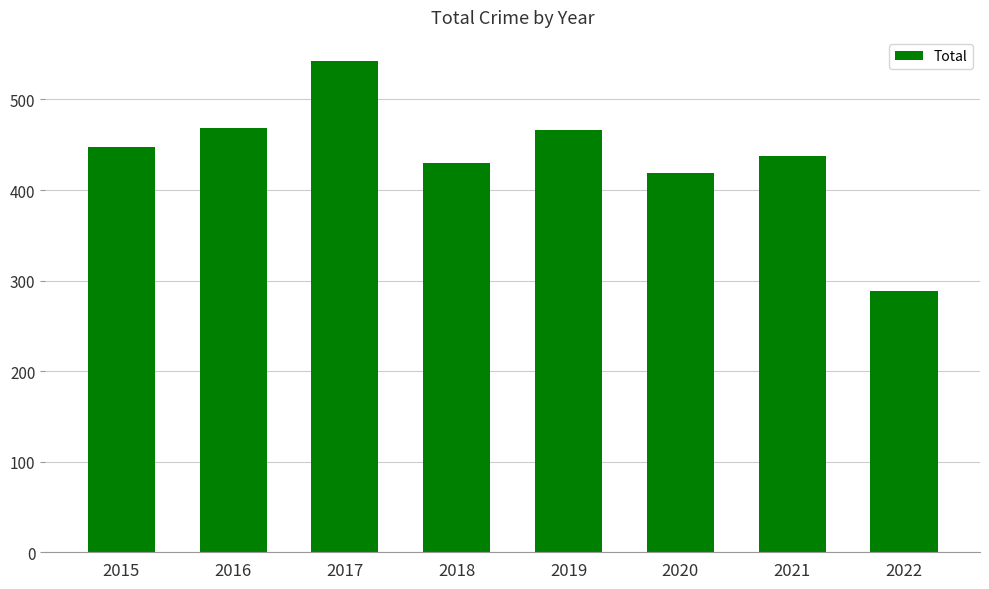

At which category does the chart reach its minimum across all series?

2022